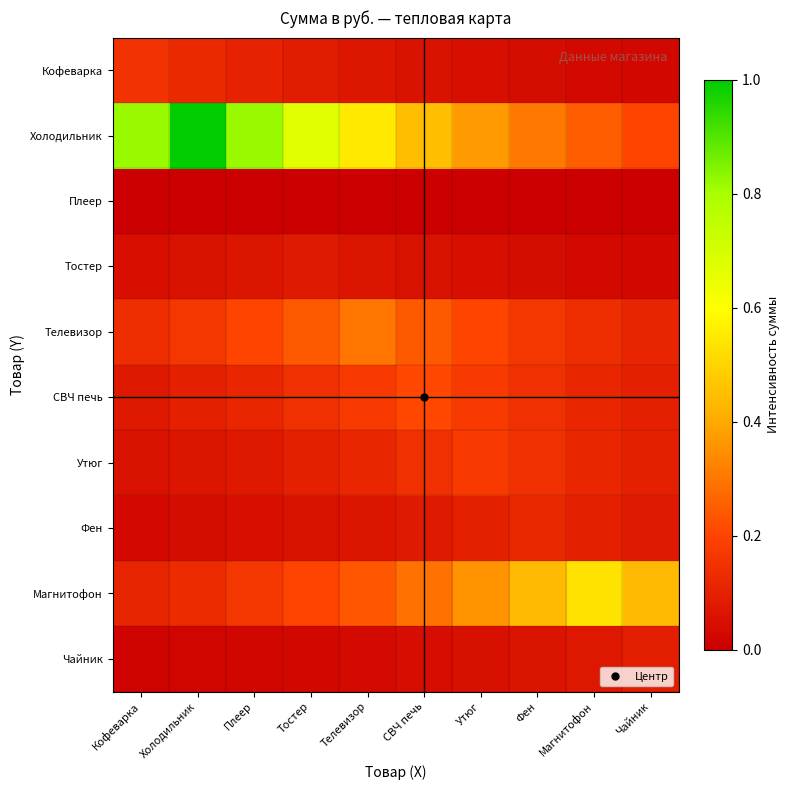

Reading right to left, list all the values displayed in this chart.

Кофеварка: Чайник=0.0	Магнитофон=0.0	Фен=0.0	Утюг=0.0	СВЧ печь=0.1	Телевизор=0.1	Тостер=0.1	Плеер=0.1	Холодильник=0.1	Кофеварка=0.2
Холодильник: Чайник=0.2	Магнитофон=0.2	Фен=0.3	Утюг=0.4	СВЧ печь=0.4	Телевизор=0.5	Тостер=0.7	Плеер=0.8	Холодильник=1.0	Кофеварка=0.8
Плеер: Чайник=0.0	Магнитофон=0.0	Фен=0.0	Утюг=0.0	СВЧ печь=0.0	Телевизор=0.0	Тостер=0.0	Плеер=0.0	Холодильник=0.0	Кофеварка=0.0
Тостер: Чайник=0.0	Магнитофон=0.0	Фен=0.0	Утюг=0.0	СВЧ печь=0.1	Телевизор=0.1	Тостер=0.1	Плеер=0.1	Холодильник=0.1	Кофеварка=0.0
Телевизор: Чайник=0.1	Магнитофон=0.1	Фен=0.2	Утюг=0.2	СВЧ печь=0.2	Телевизор=0.3	Тостер=0.2	Плеер=0.2	Холодильник=0.2	Кофеварка=0.1
СВЧ печь: Чайник=0.1	Магнитофон=0.1	Фен=0.1	Утюг=0.2	СВЧ печь=0.2	Телевизор=0.2	Тостер=0.1	Плеер=0.1	Холодильник=0.1	Кофеварка=0.1
Утюг: Чайник=0.1	Магнитофон=0.1	Фен=0.1	Утюг=0.2	СВЧ печь=0.1	Телевизор=0.1	Тостер=0.1	Плеер=0.1	Холодильник=0.1	Кофеварка=0.1
Фен: Чайник=0.1	Магнитофон=0.1	Фен=0.1	Утюг=0.1	СВЧ печь=0.1	Телевизор=0.1	Тостер=0.1	Плеер=0.0	Холодильник=0.0	Кофеварка=0.0
Магнитофон: Чайник=0.4	Магнитофон=0.5	Фен=0.4	Утюг=0.4	СВЧ печь=0.3	Телевизор=0.2	Тостер=0.2	Плеер=0.2	Холодильник=0.1	Кофеварка=0.1
Чайник: Чайник=0.1	Магнитофон=0.1	Фен=0.1	Утюг=0.0	СВЧ печь=0.0	Телевизор=0.0	Тостер=0.0	Плеер=0.0	Холодильник=0.0	Кофеварка=0.0